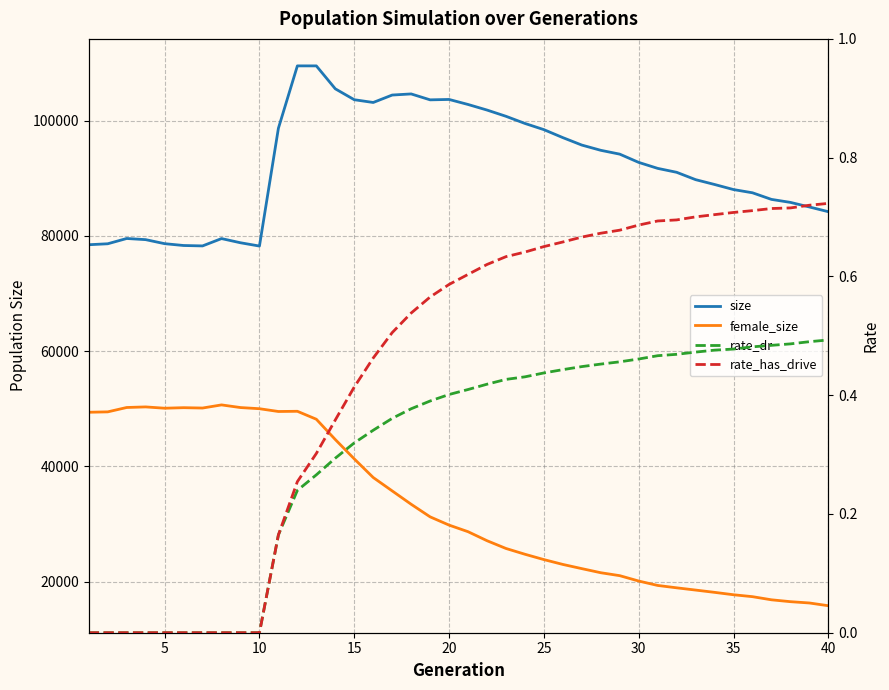

What is the highest value of the rate_has_drive series?

0.7